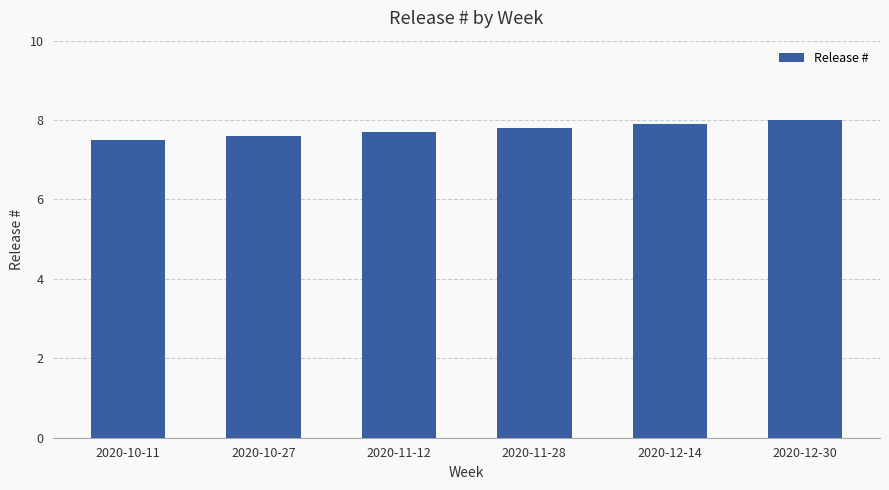

What is the ratio of the value at 2020-11-28 to the value at 2020-12-30?

1.0